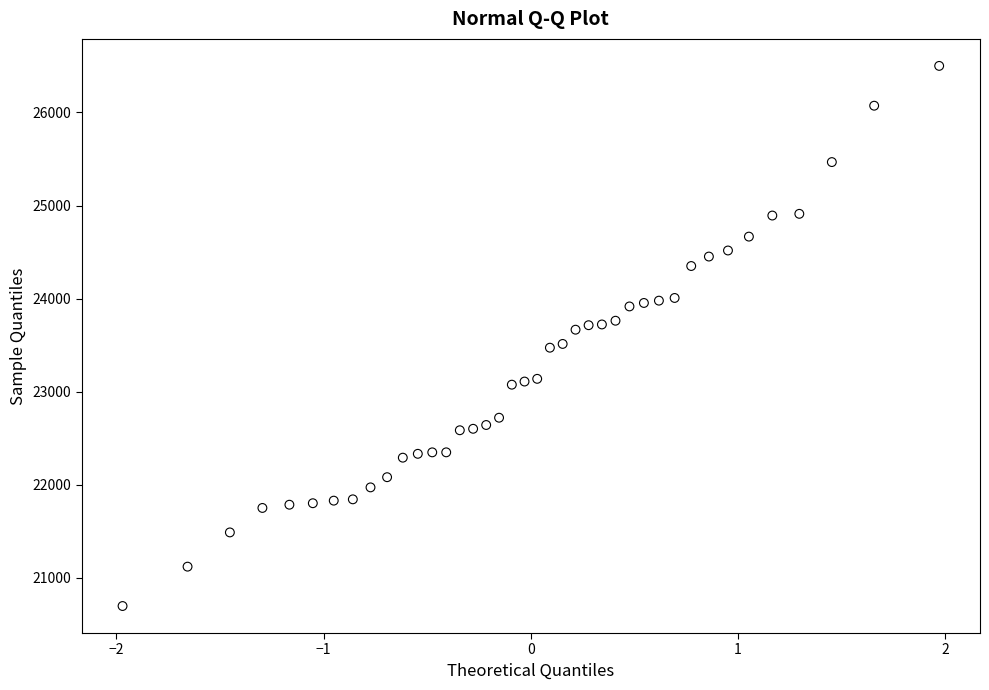

What is the range of X values (max minus min)?

3.9